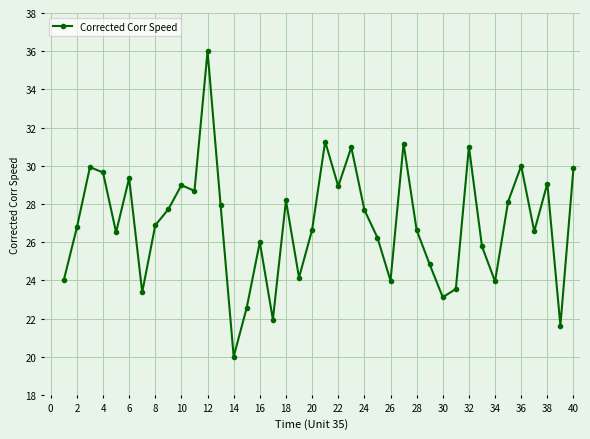

What is the sum of all values?

1079.6